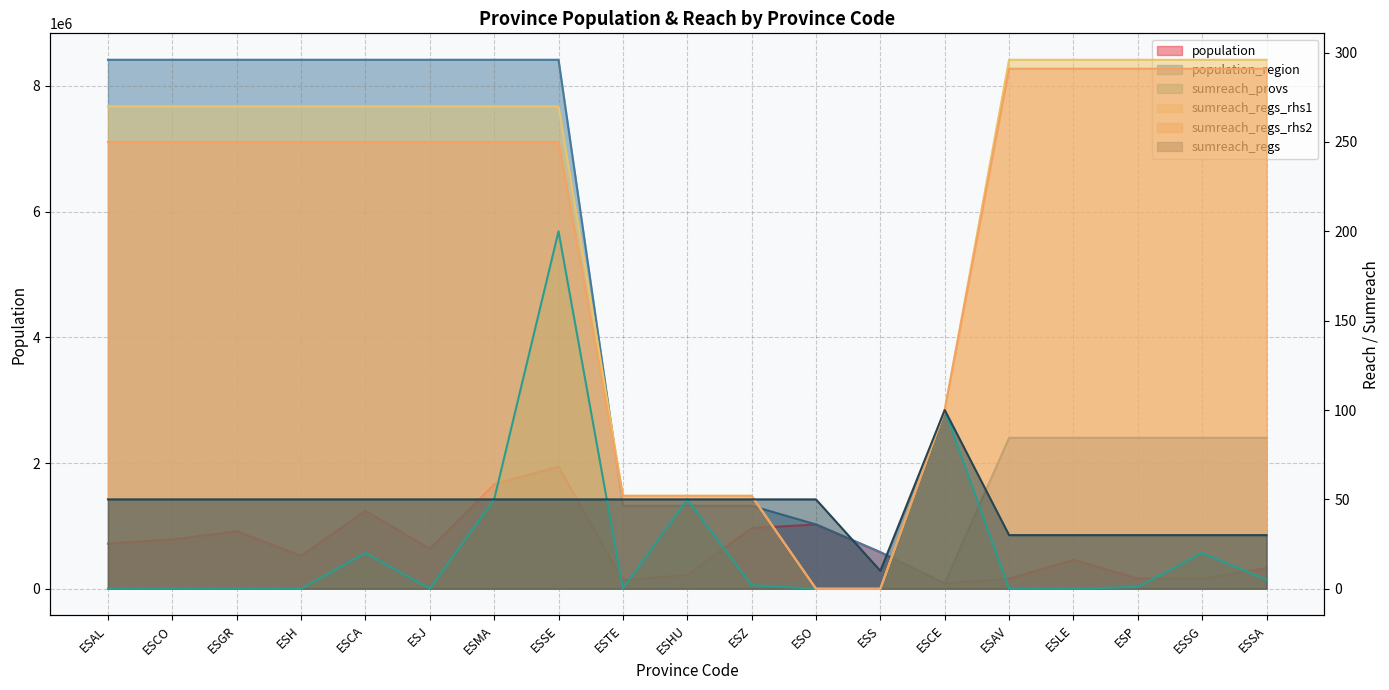

What is the spread (max minus min) of values at ESAV?

2399548